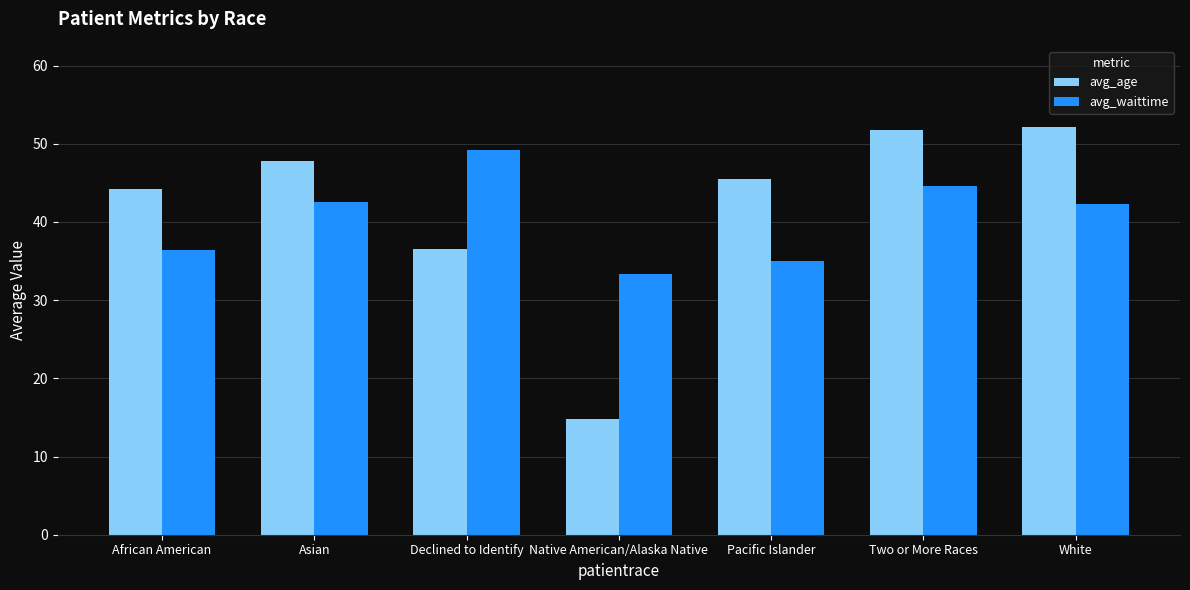

Reading left to right, list all the values displayed in this chart.

avg_age: African American=44.2	Asian=47.8	Declined to Identify=36.6	Native American/Alaska Native=14.8	Pacific Islander=45.5	Two or More Races=51.8	White=52.1
avg_waittime: African American=36.4	Asian=42.6	Declined to Identify=49.2	Native American/Alaska Native=33.3	Pacific Islander=35.0	Two or More Races=44.6	White=42.3